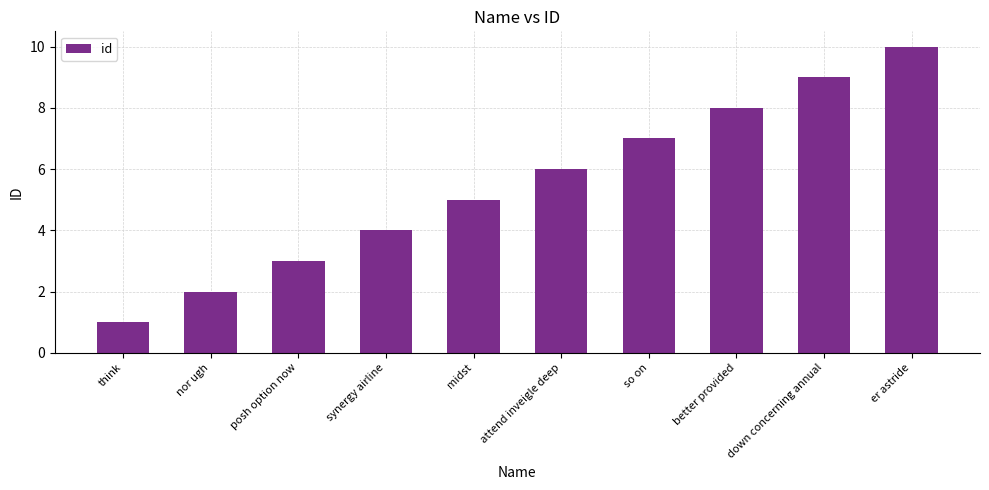

Does the chart contain any negative values?

No